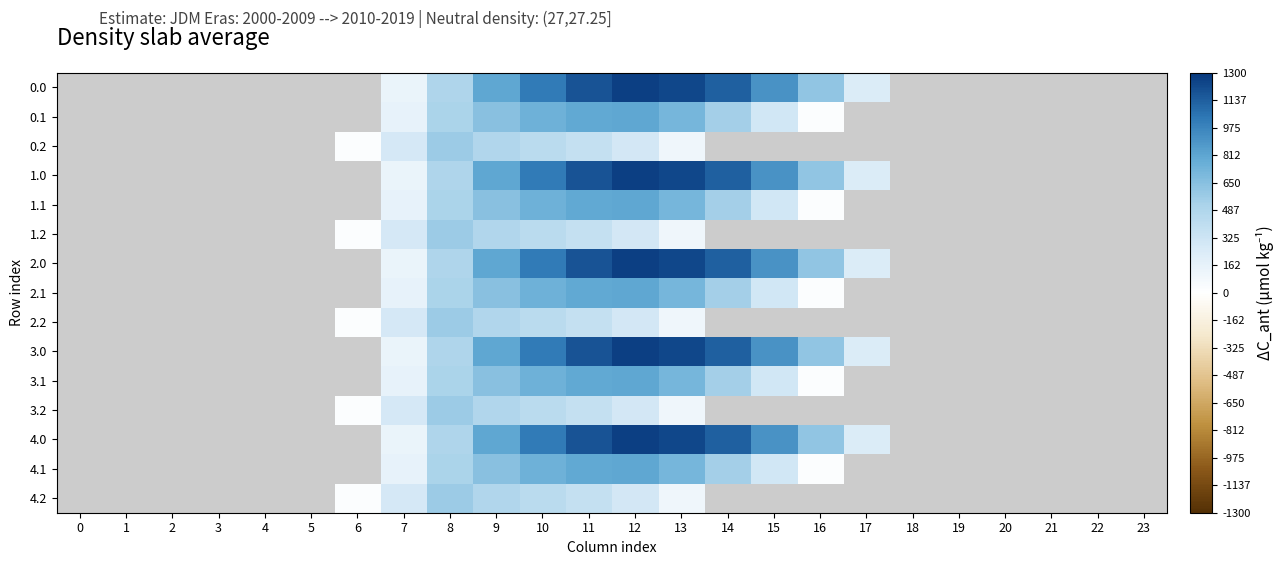

What is the sum of the 2.1 values at 14 and 11?

1344.2